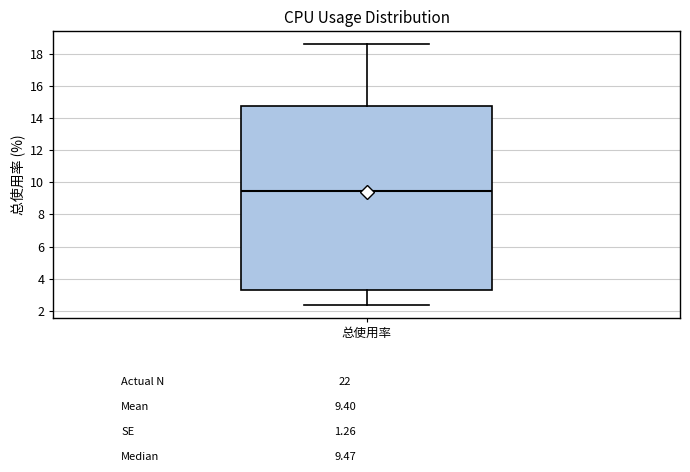

Transcribe this box plot: give where the median line is, the range the box spans, and where the two whiskers end, as read against the y-axis. The values are not printed on the chart, so give them approximately, as read against the axis.

median 9.4, box 3.4 to 14.8, whiskers 2.4 to 18.6